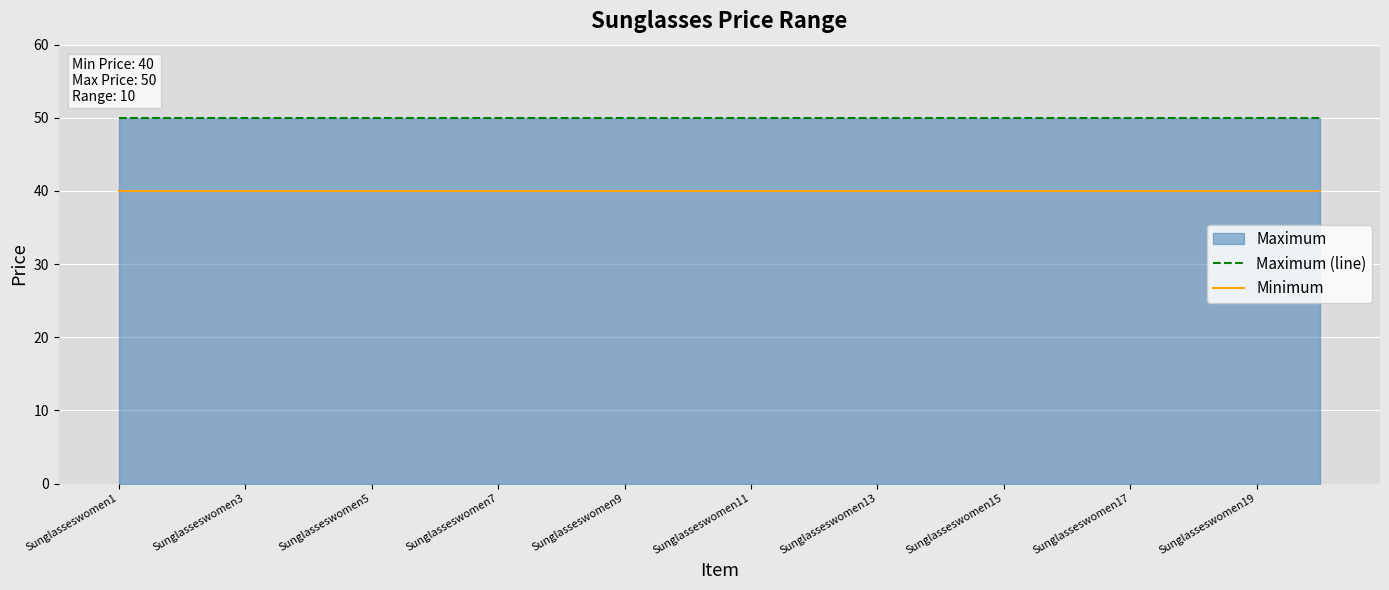

How many lines are shown in the chart?

2